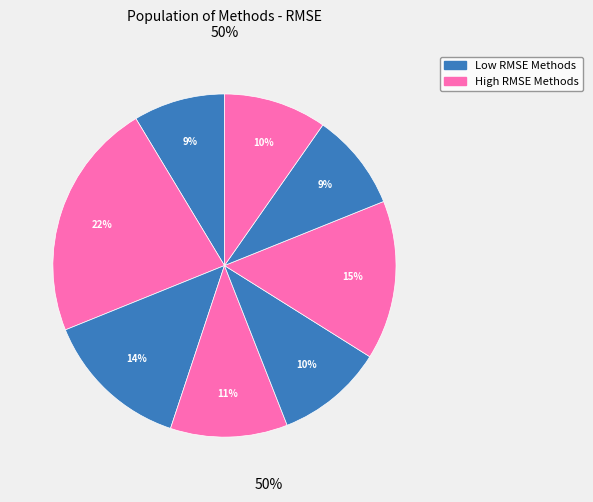

Is there a majority slice in this chart?

No